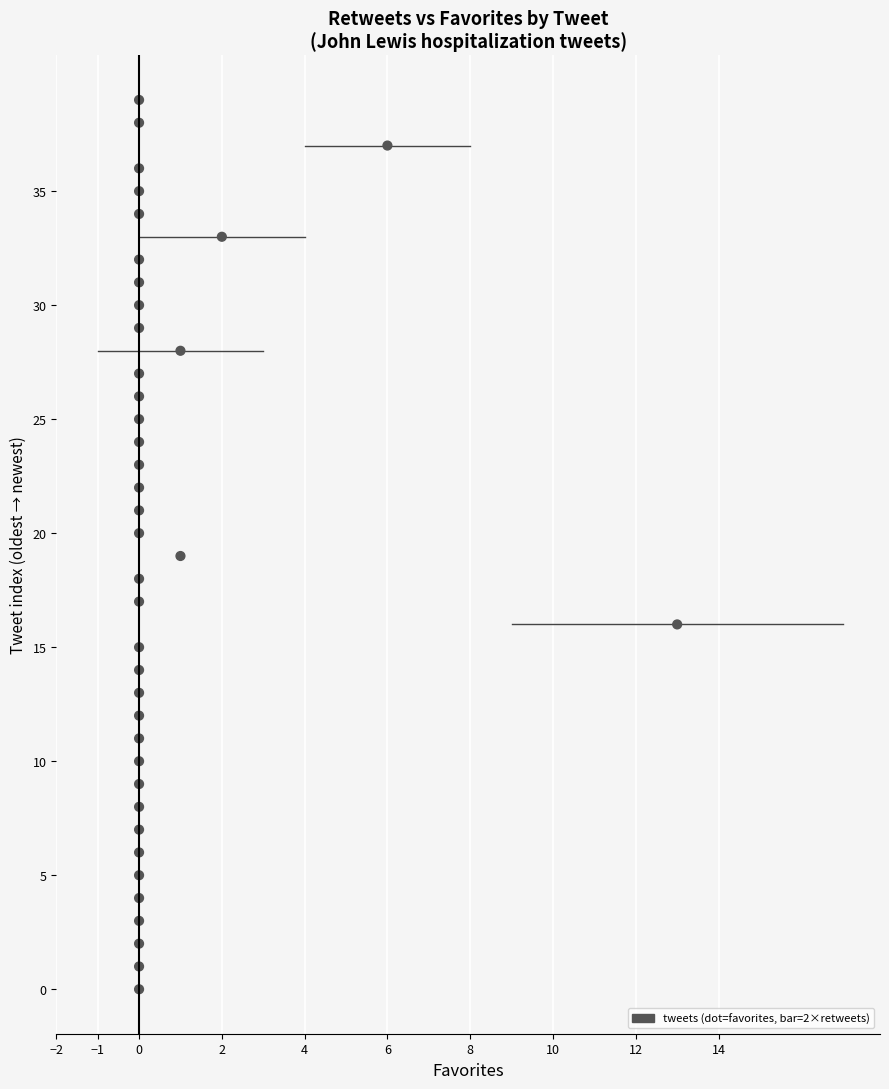

What is the range of X values (max minus min)?

13